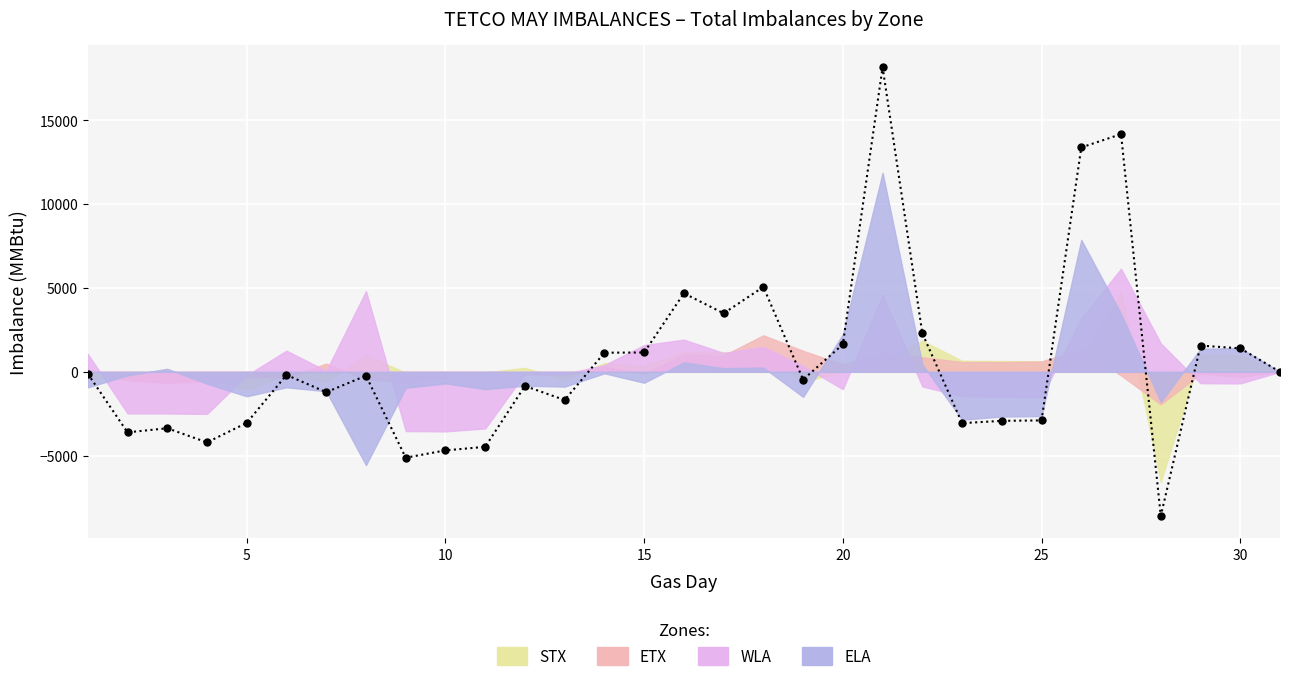

What is the difference between the maximum and minimum values?

26779